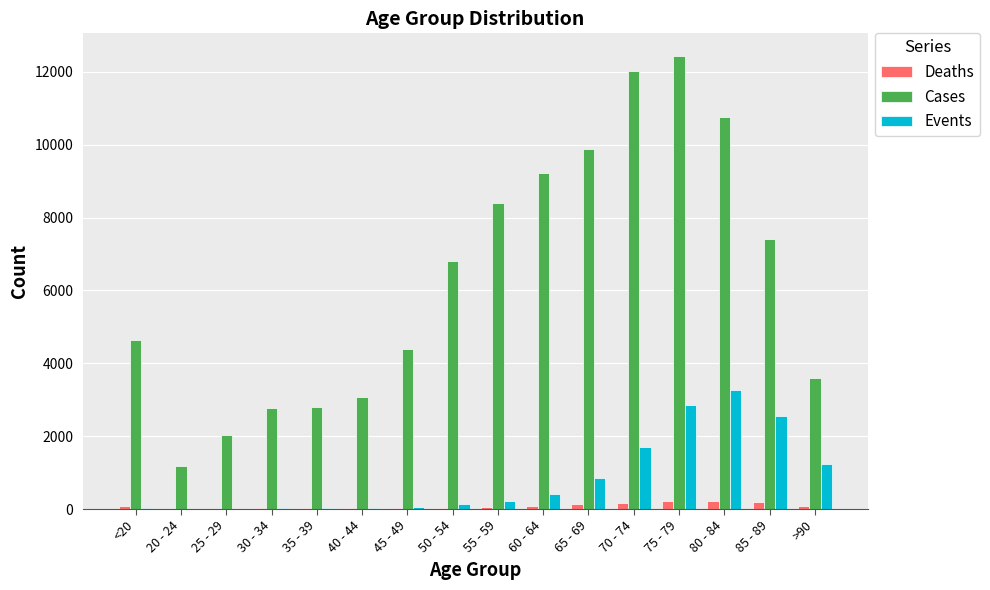

What is the sum of the Events values at 85 - 89 and 65 - 69?

3398